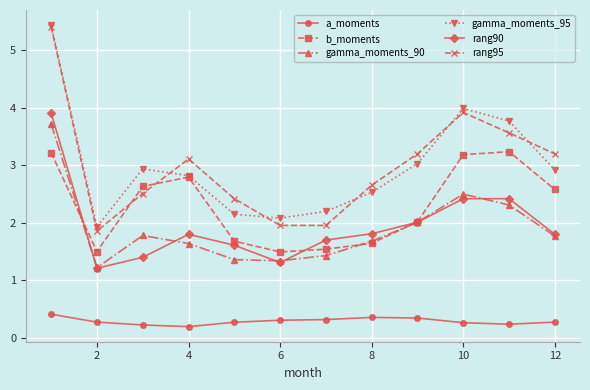

What is the value of the rang95 point at the 9th from the left?

3.2